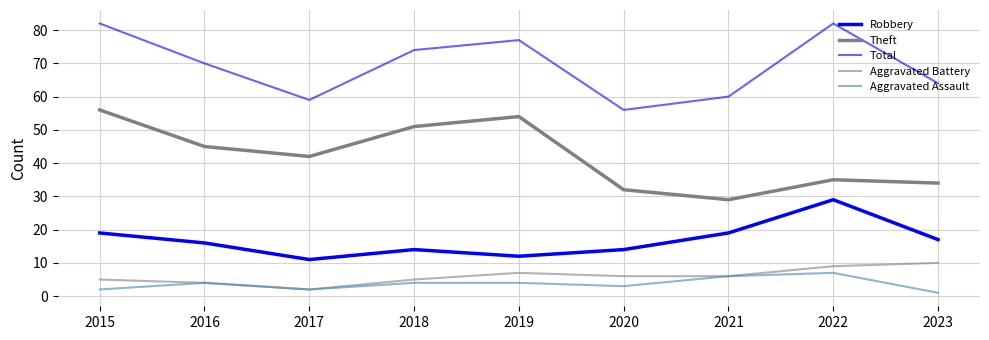

Which series changed the most between 2017 and 2023?

Theft